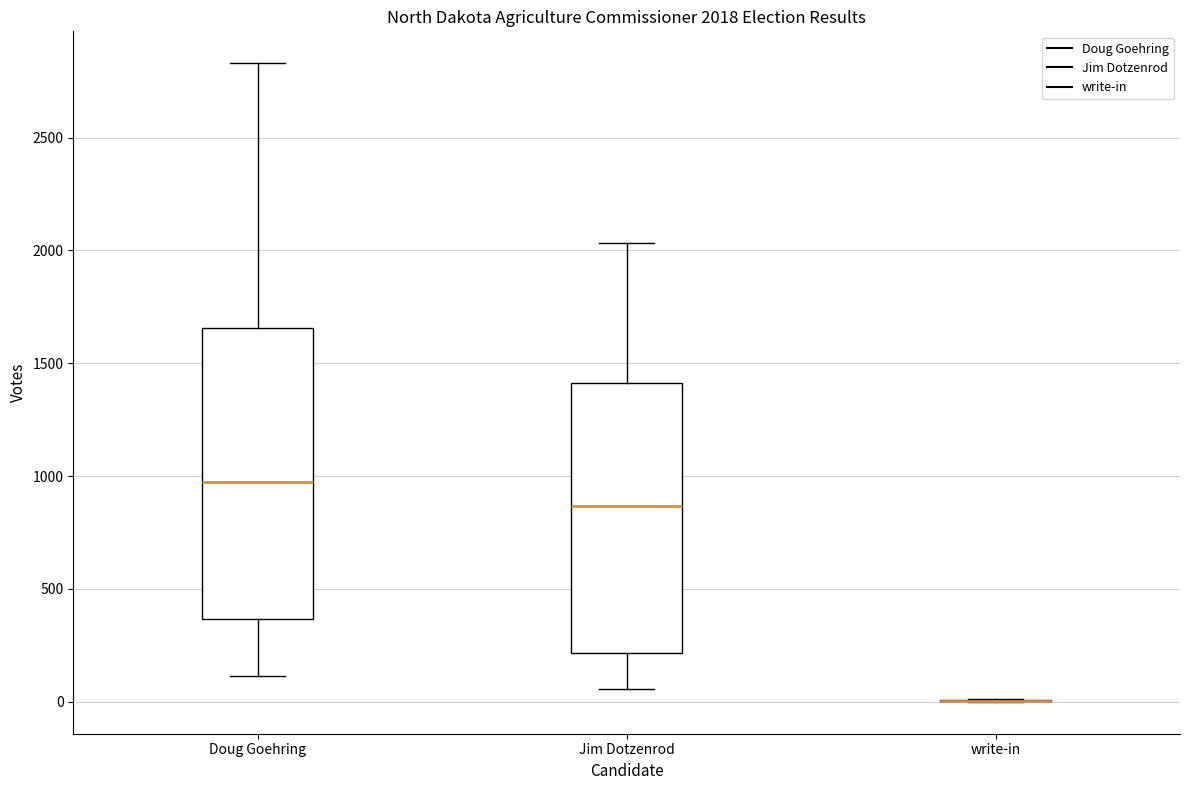

Which box is the tallest, from its lower edge to its upper edge?

Doug Goehring